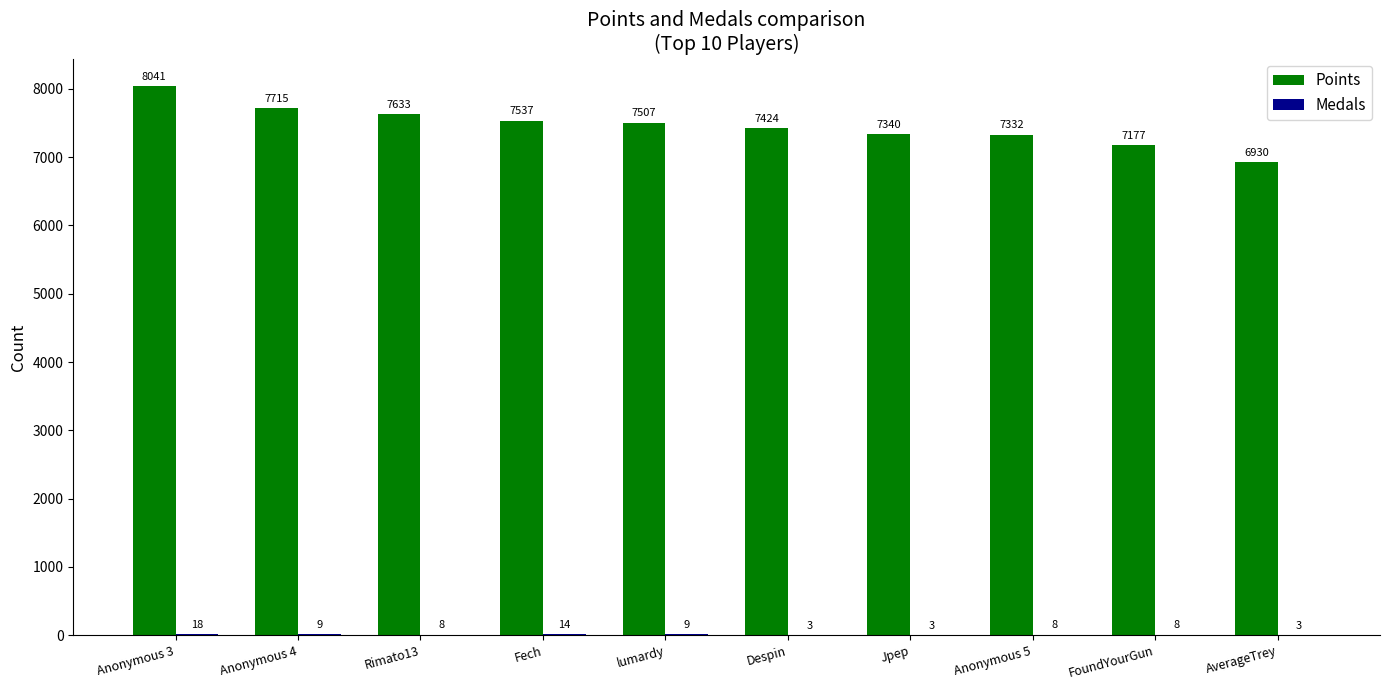

What is the average value of the Points series?

7464